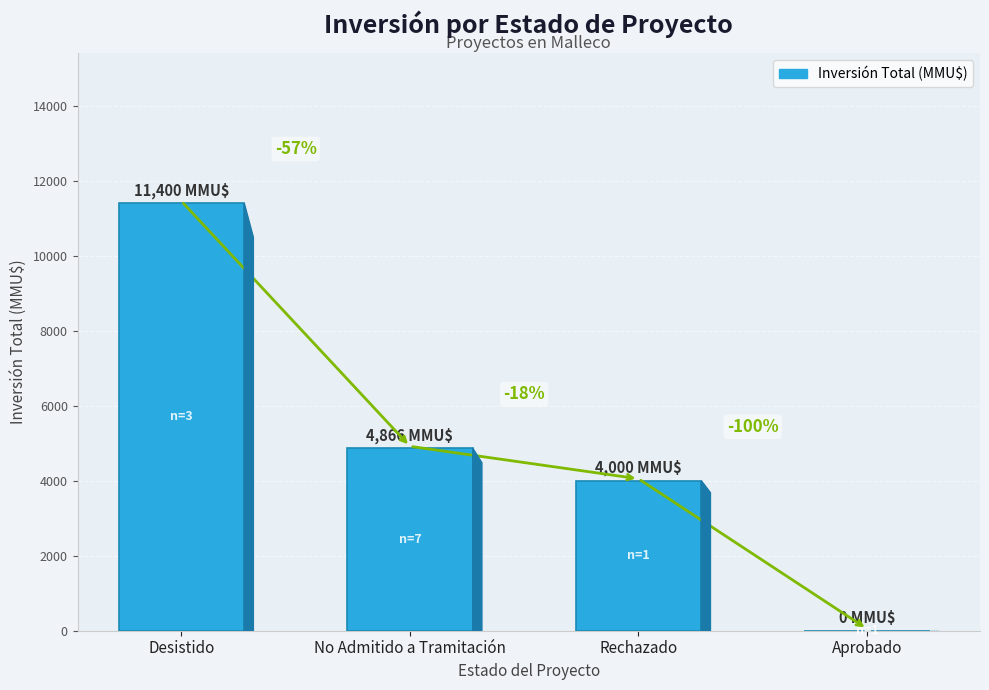

Reading left to right, transcribe all the data shown in this chart.

11400	4866	4000	0